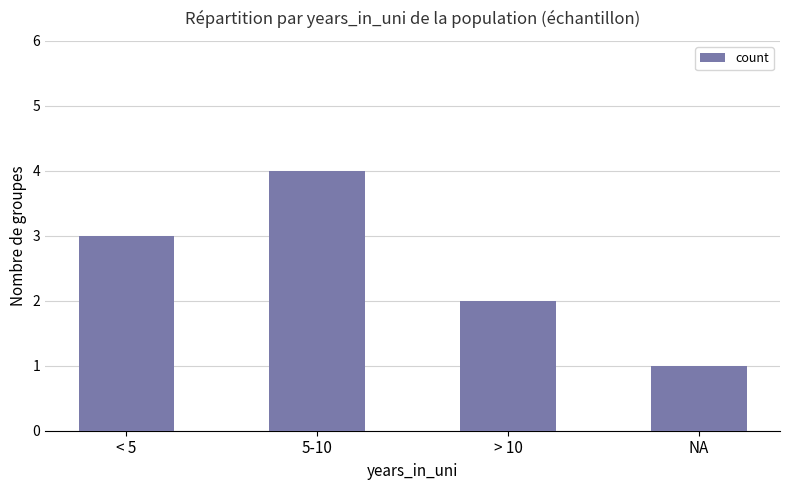

What is the change in value from 5-10 to > 10?

-2